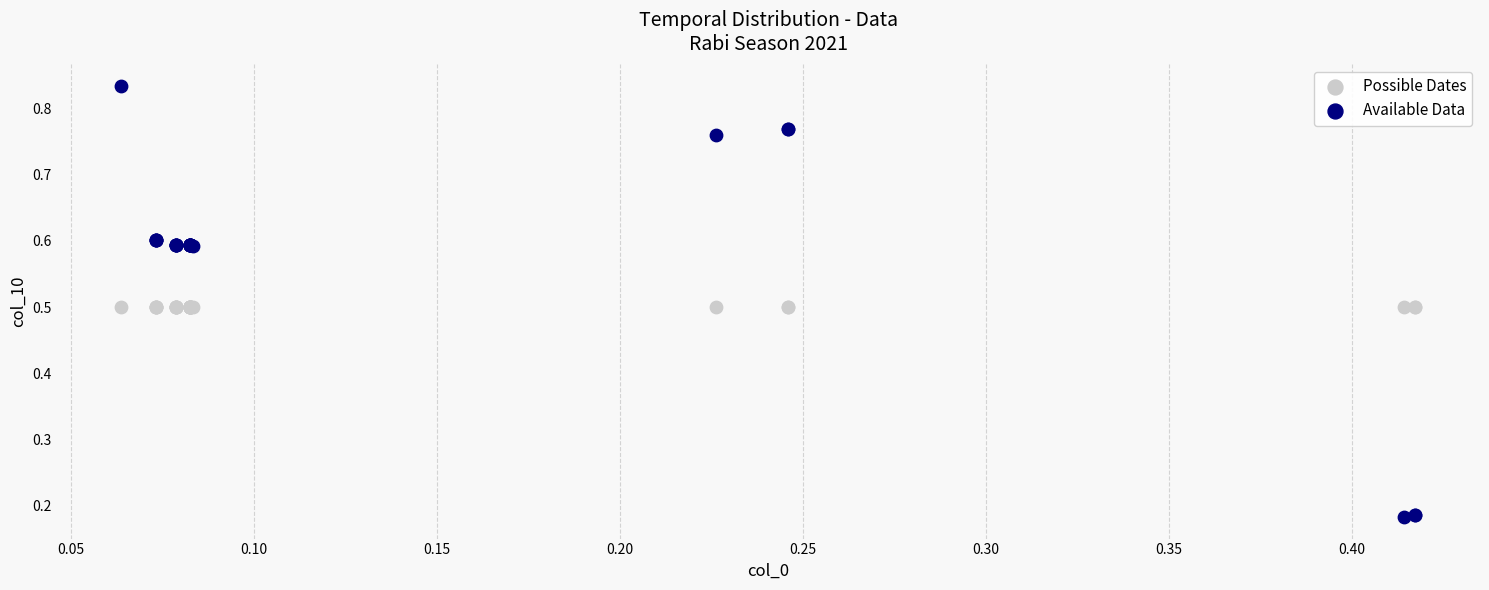

Which series reaches the minimum Y coordinate?

Available Data